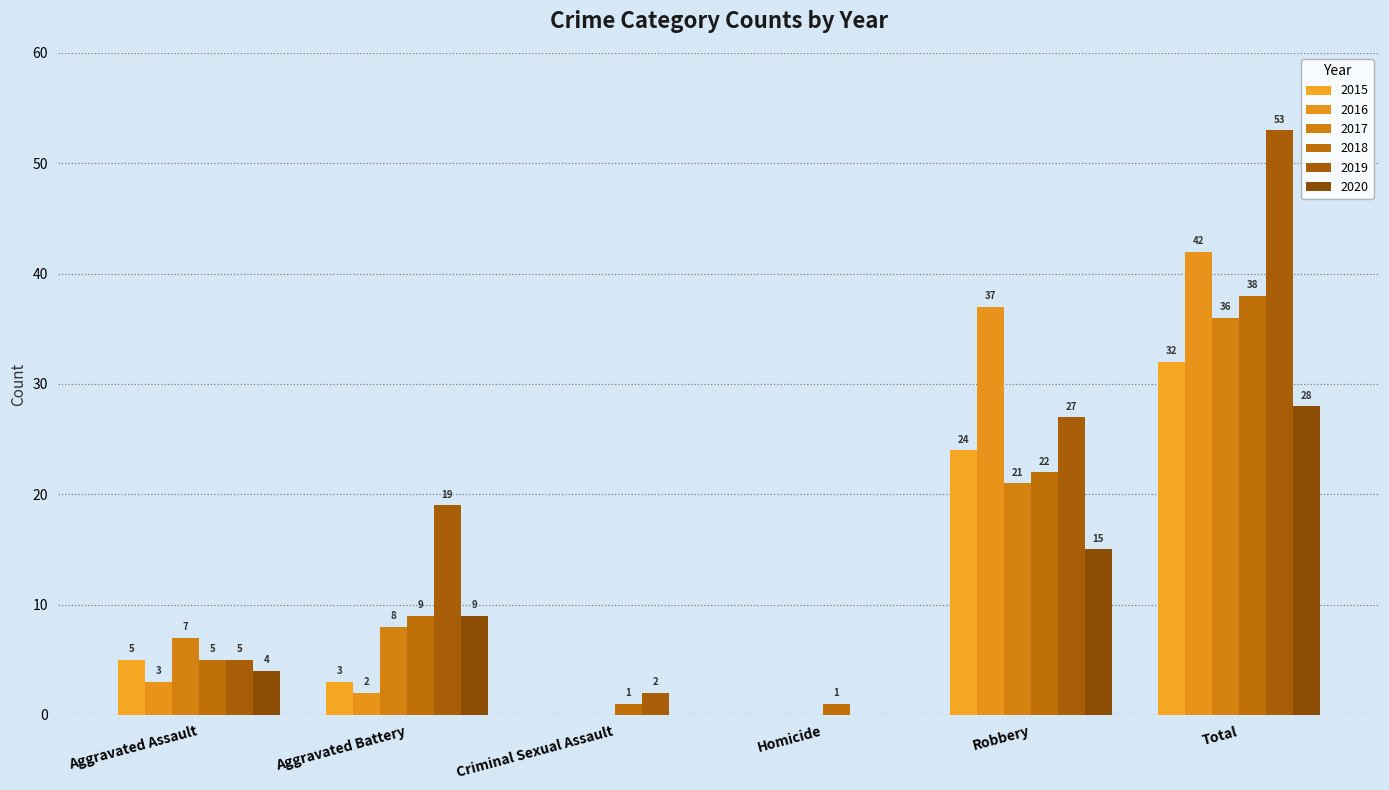

Count the number of categories in the chart.

6